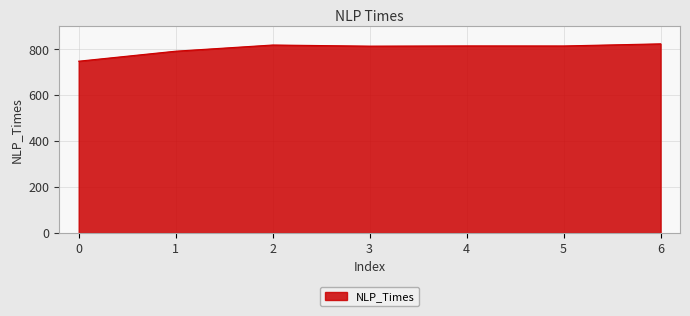

What is the change in value from 0 to 3?

+65.6